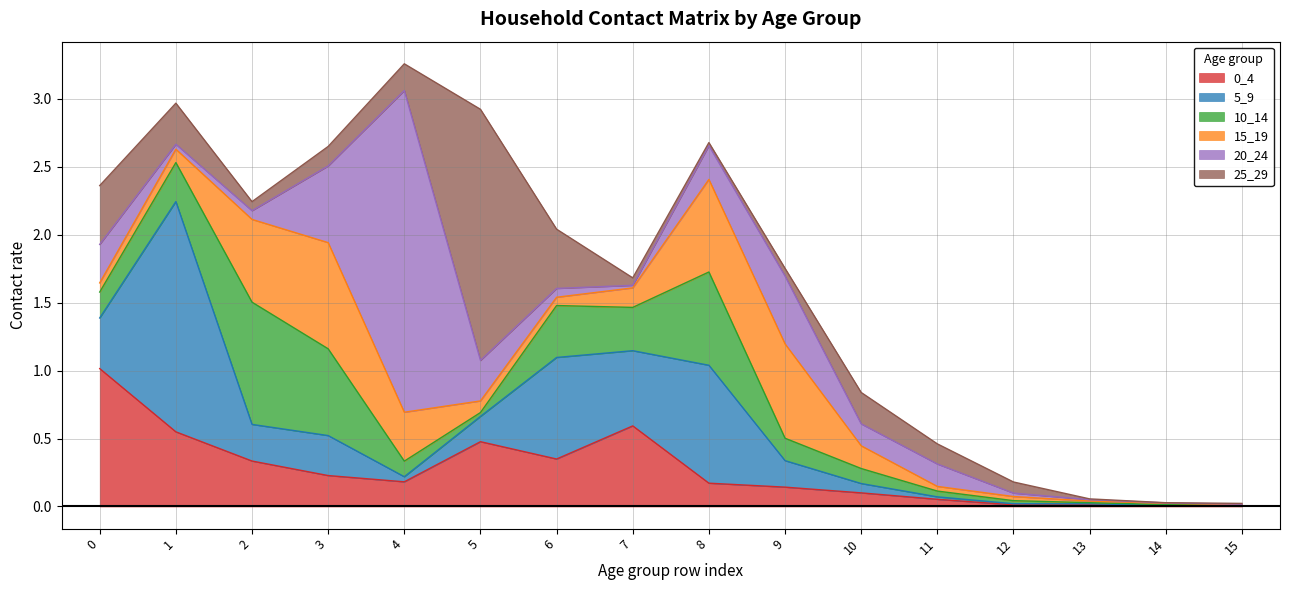

True or false: 15_19 has a value of 0.3 at 2.

False